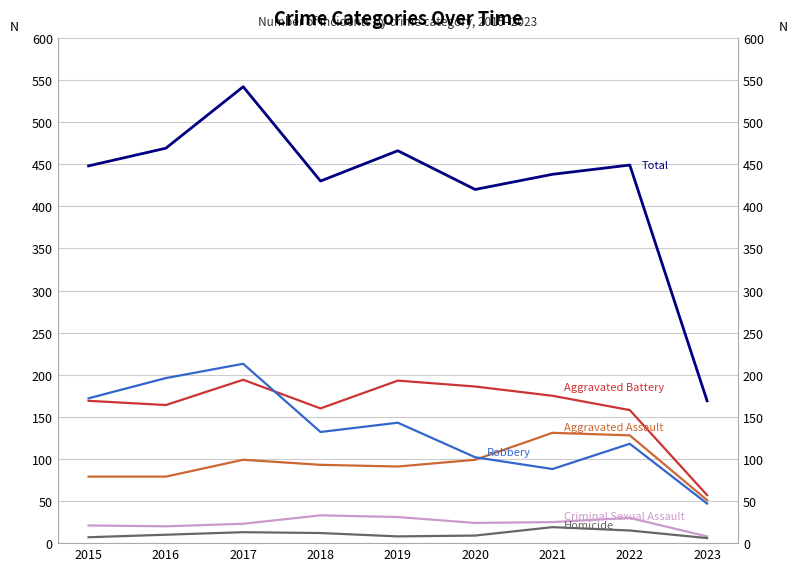

Reading left to right, what are all the values shown in this chart?

Aggravated Assault: 2015=79	2016=79	2017=99	2018=93	2019=91	2020=99	2021=131	2022=128	2023=51
Aggravated Battery: 2015=169	2016=164	2017=194	2018=160	2019=193	2020=186	2021=175	2022=158	2023=57
Criminal Sexual Assault: 2015=21	2016=20	2017=23	2018=33	2019=31	2020=24	2021=25	2022=30	2023=8
Homicide: 2015=7	2016=10	2017=13	2018=12	2019=8	2020=9	2021=19	2022=15	2023=6
Robbery: 2015=172	2016=196	2017=213	2018=132	2019=143	2020=102	2021=88	2022=118	2023=47
Total: 2015=448	2016=469	2017=542	2018=430	2019=466	2020=420	2021=438	2022=449	2023=169